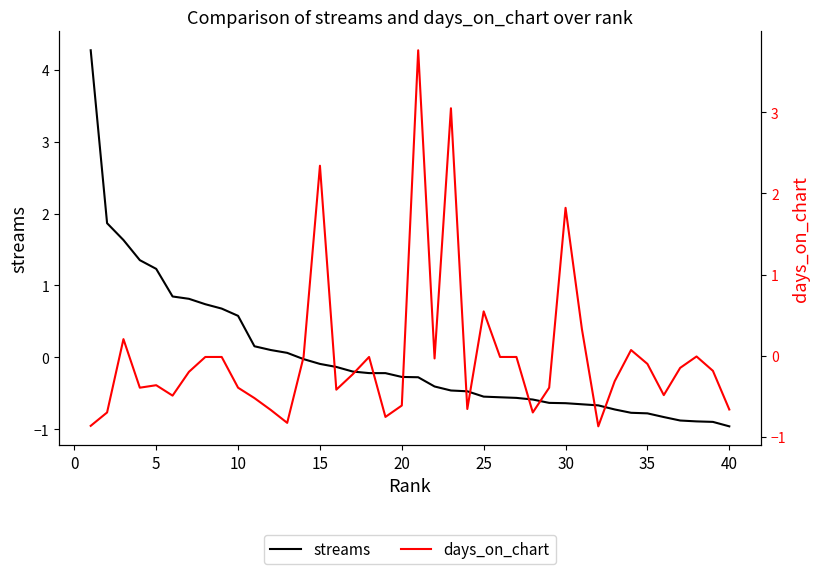

True or false: days_on_chart has more than 0 interior local peaks.

True